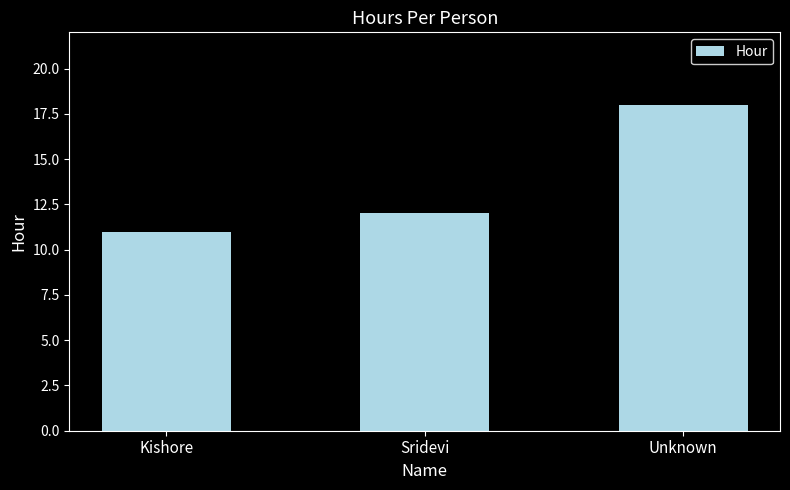

What is the value of the 1st bar from the left?

11